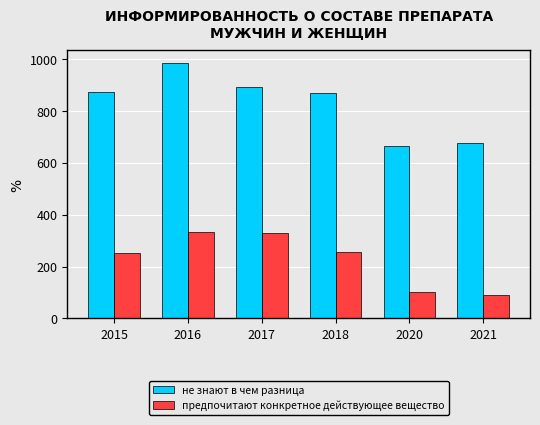

Are the bars grouped side by side (vs. stacked)?

Yes